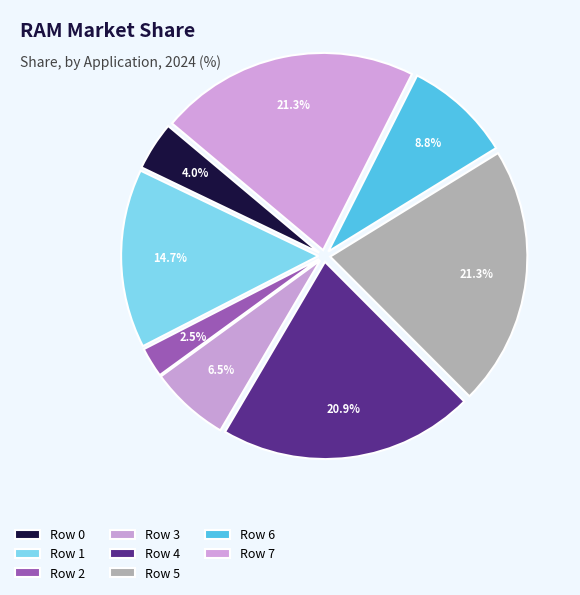

To the nearest percent, what is the difference between the largest and smallest slice percentages?

19%